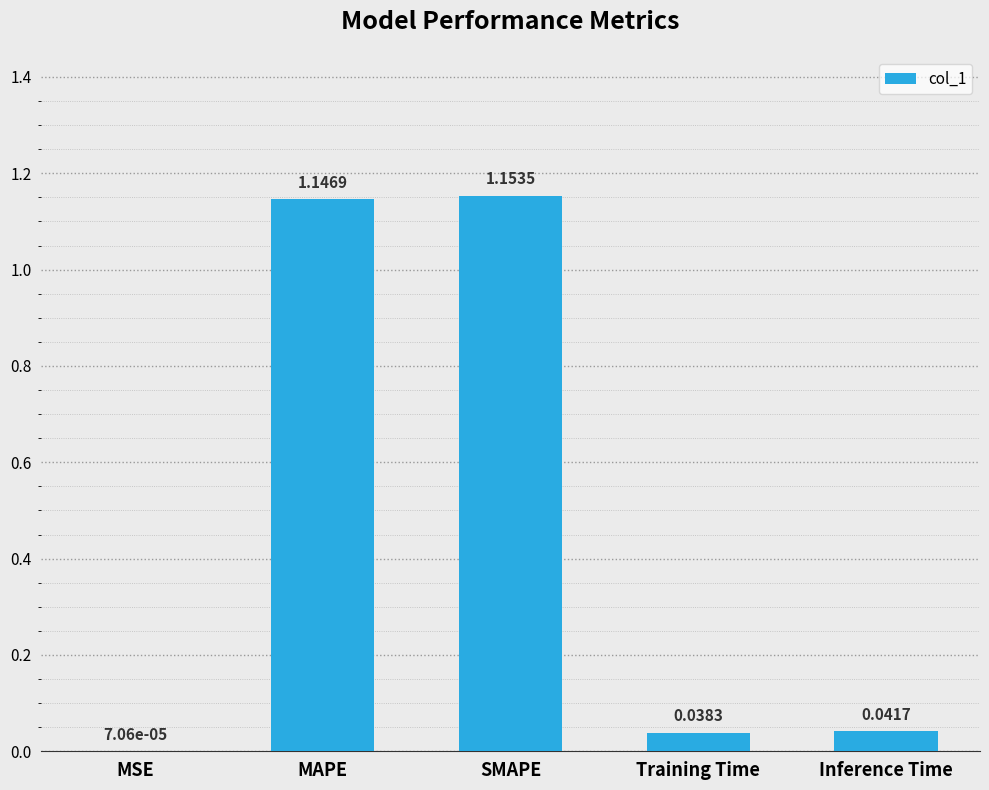

The value at MAPE is 0.7. True or false?

False